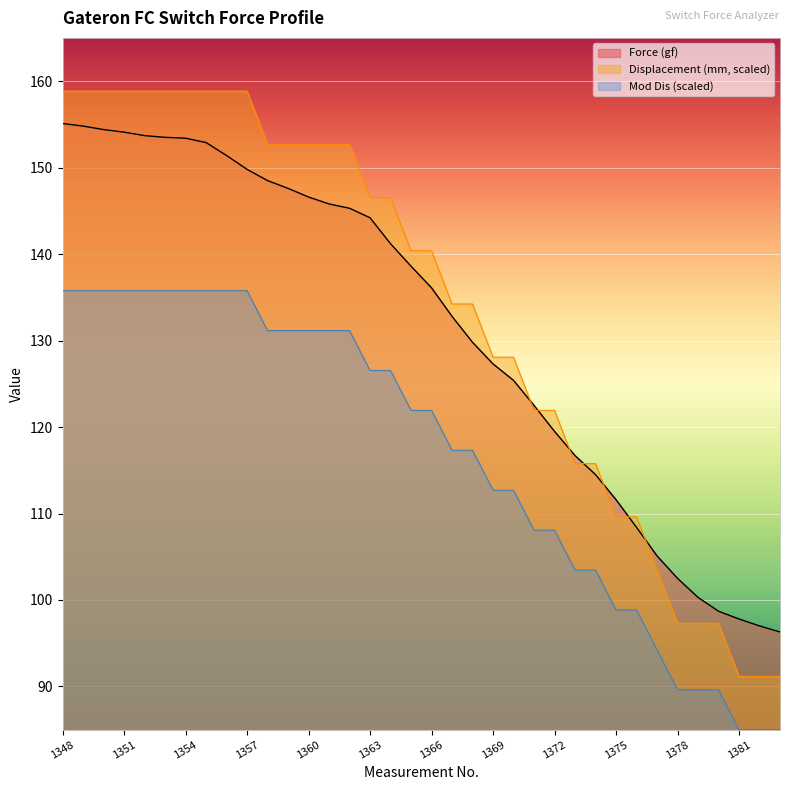

What is the value of the Mod Dis point at the 9th from the left?

158.8